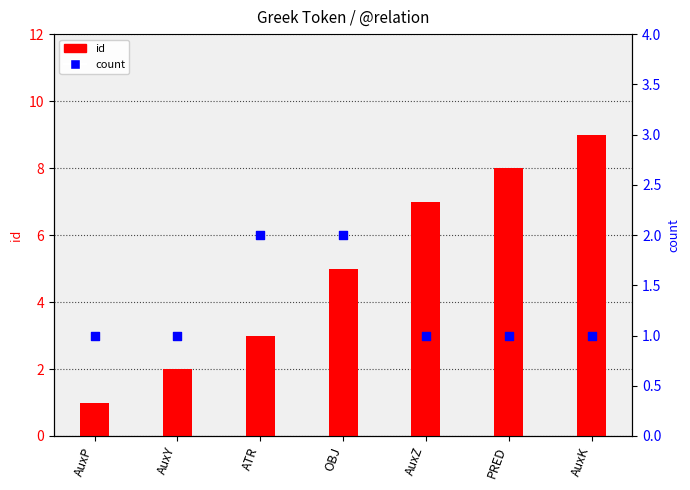

At how many categories does at least one series exceed 7?

2